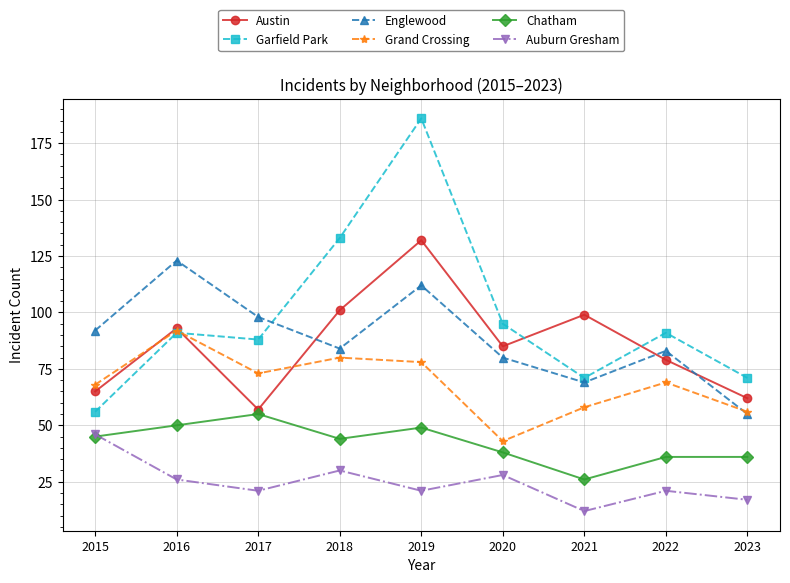

What is the value of the Austin point at the 9th from the left?

62